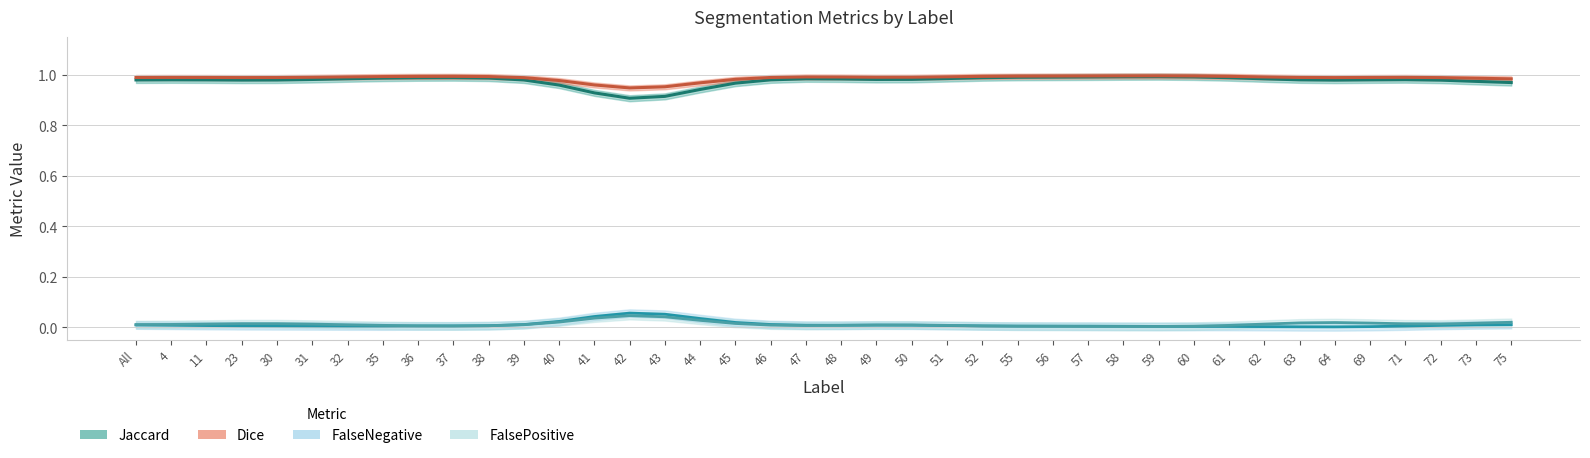

What is the value of the Jaccard point at the 24th from the left?

1.0